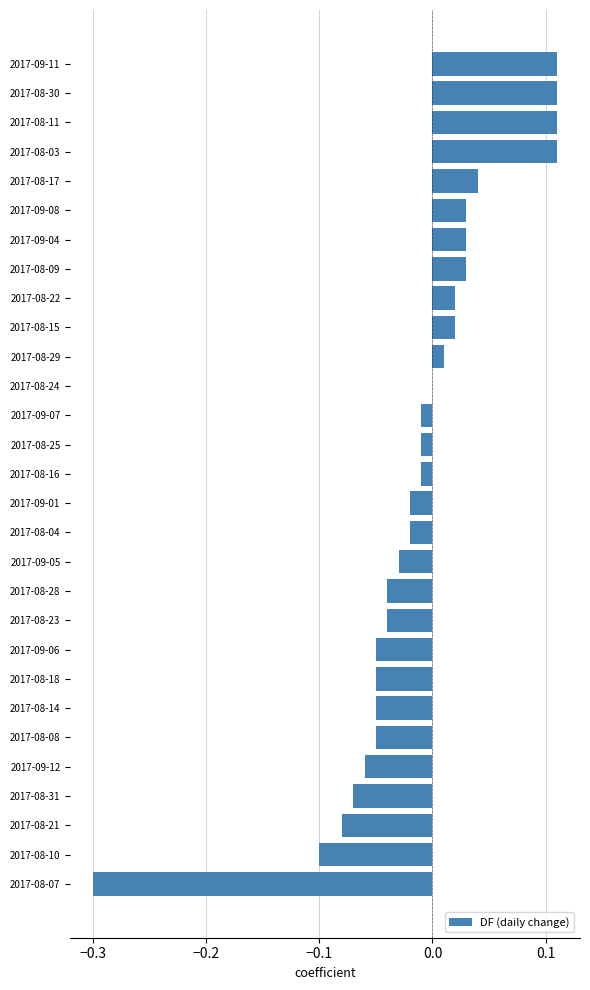

Which has a higher value, 2017-08-11 or 2017-08-18?

2017-08-11